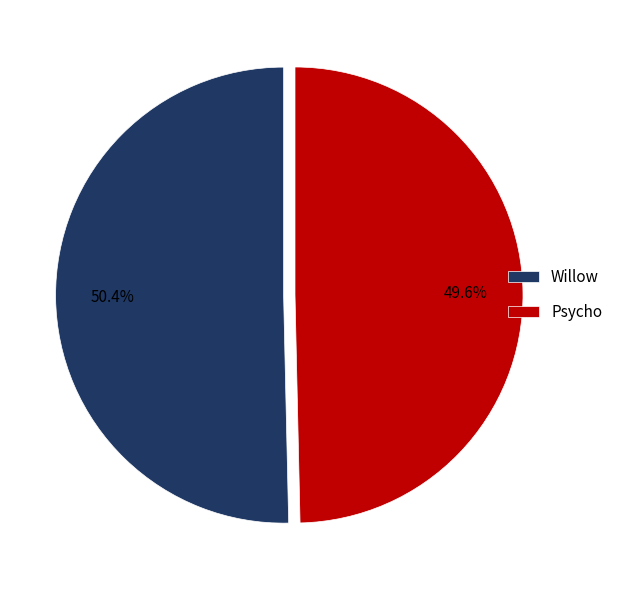

The Willow slice represents 50% of the pie. True or false?

True